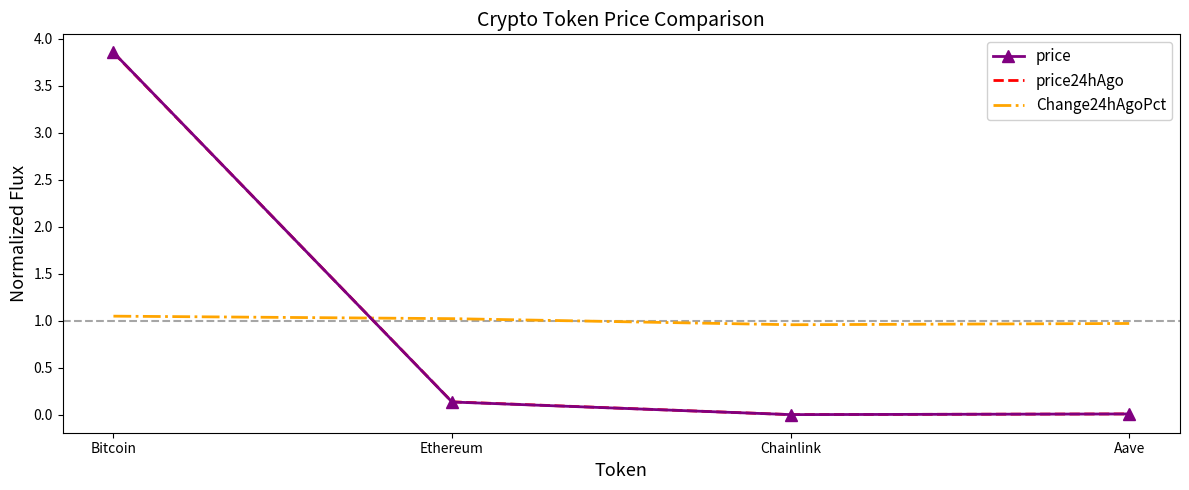

Is it true that price24hAgo equals 0.0 at Chainlink?

True